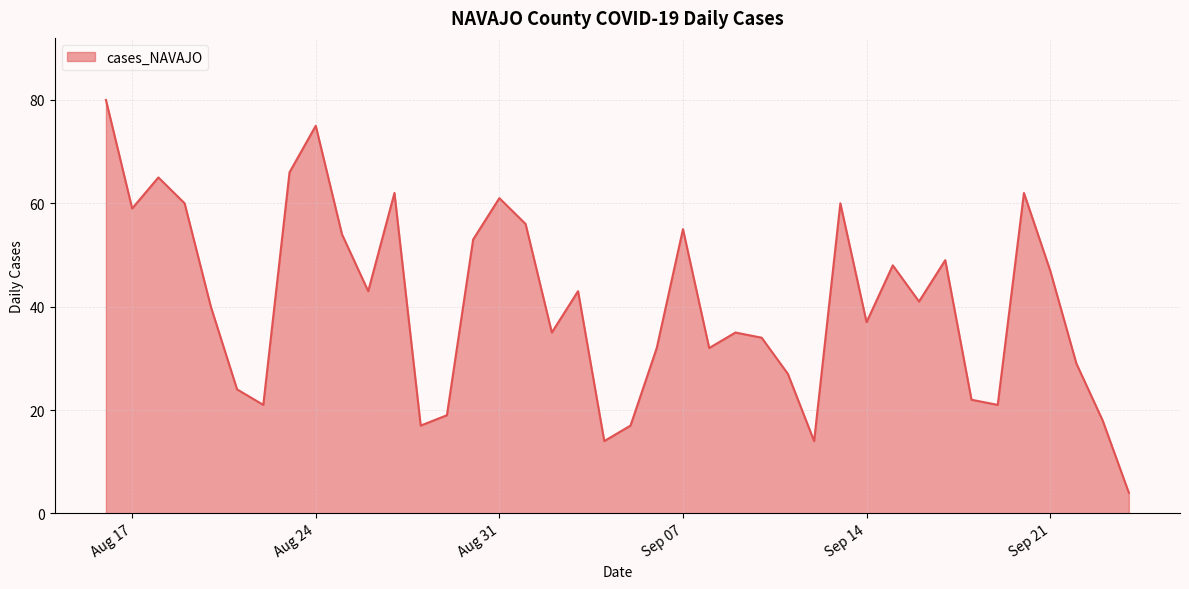

What is the maximum value shown in the chart?

80